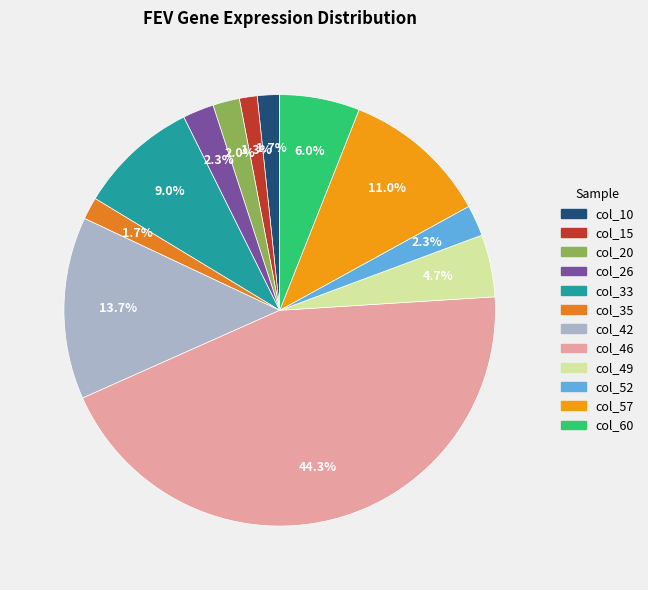

Does col_35 represent more than half of the total?

No